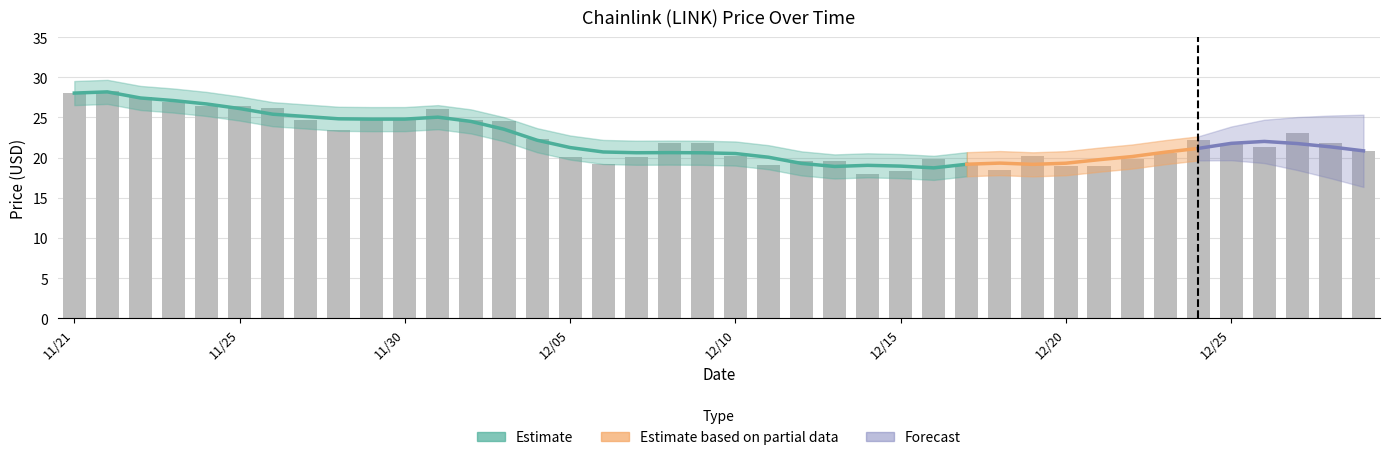

Reading left to right, extract all data points from this chart.

11/21=28.0	11/21=28.3	11/22=27.5	11/23=26.9	11/24=26.4	11/25=26.4	11/26=26.2	11/27=24.6	11/28=23.4	11/29=24.9	11/30=25.0	12/01=26.0	12/02=24.7	12/03=24.6	12/04=22.3	12/05=20.1	12/06=19.2	12/07=20.1	12/08=21.9	12/09=21.8	12/10=20.2	12/11=19.1	12/12=19.6	12/13=19.6	12/14=18.0	12/15=18.3	12/16=19.8	12/17=19.1	12/18=18.5	12/19=20.2	12/20=19.0	12/21=19.0	12/22=19.9	12/23=20.6	12/24=22.2	12/25=21.7	12/26=21.4	12/27=23.0	12/28=21.8	12/29=20.9